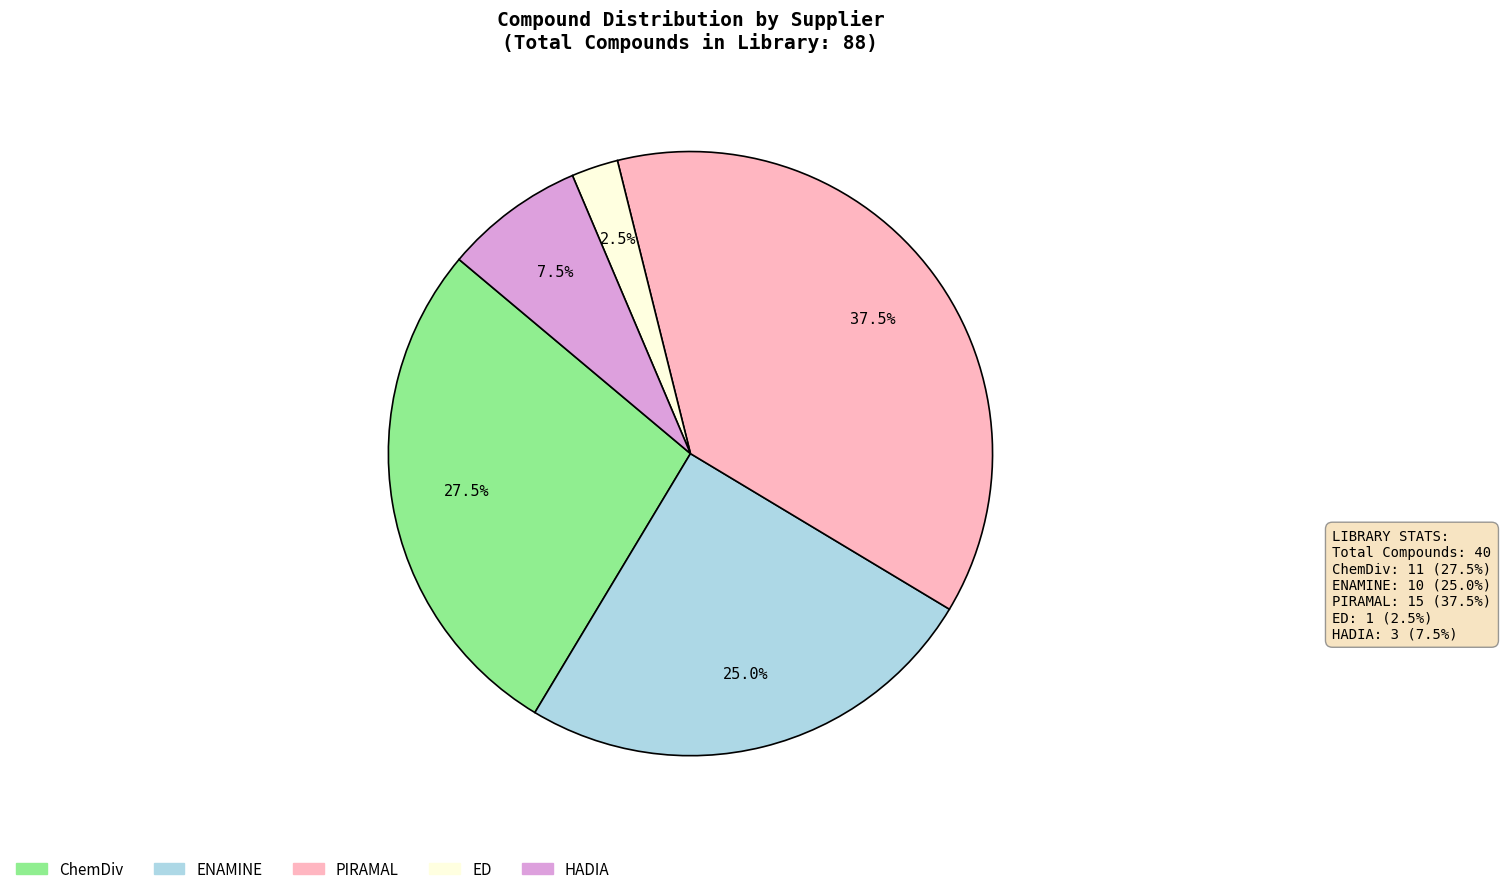

Which category has the biggest portion of the pie?

PIRAMAL